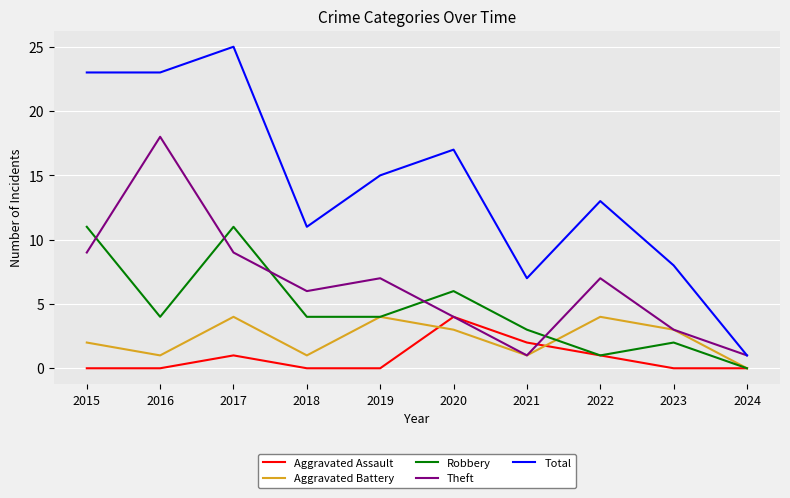

What is the greatest value displayed?

25